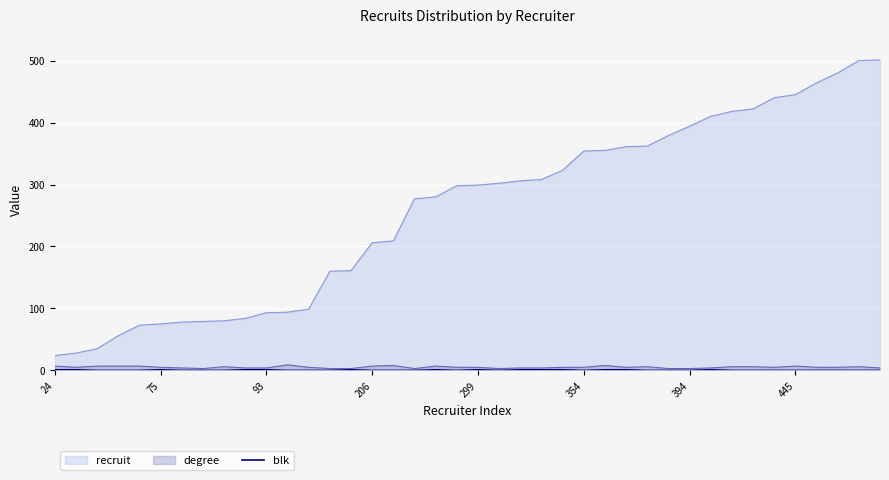

Which series has the largest range (max minus min)?

recruit